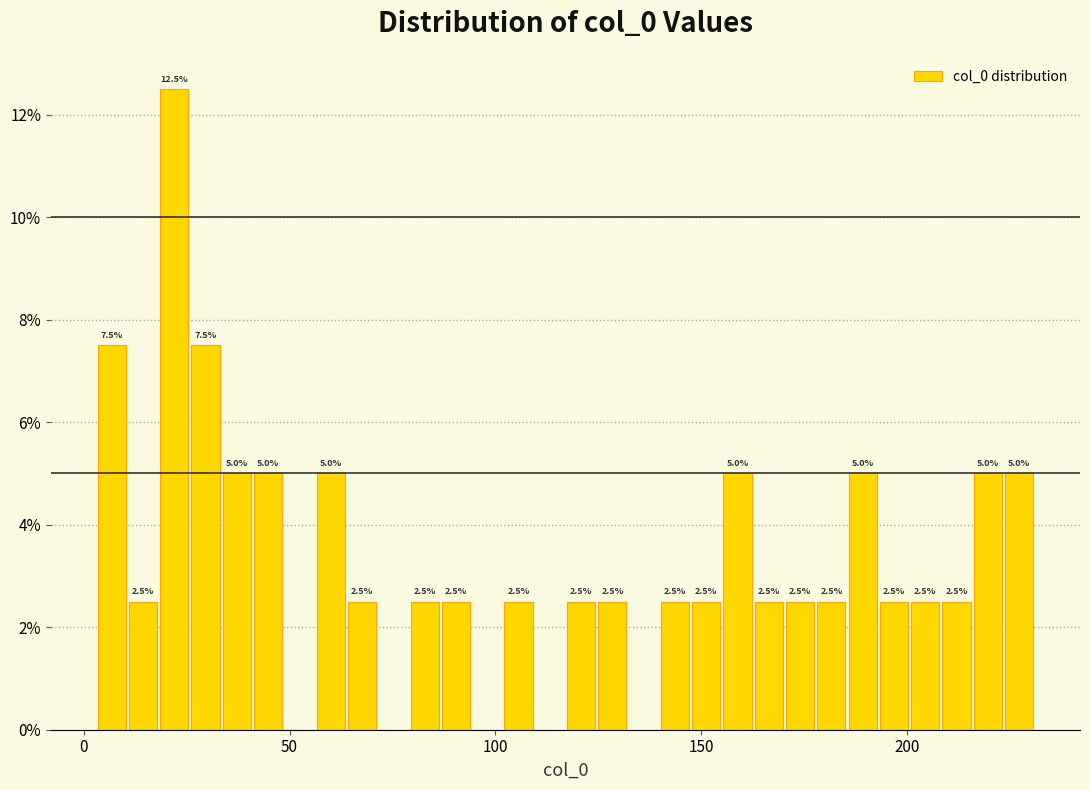

Around what value on the x-axis is the tallest bar? Give the approximate position of its centre, as read against the axis.

20